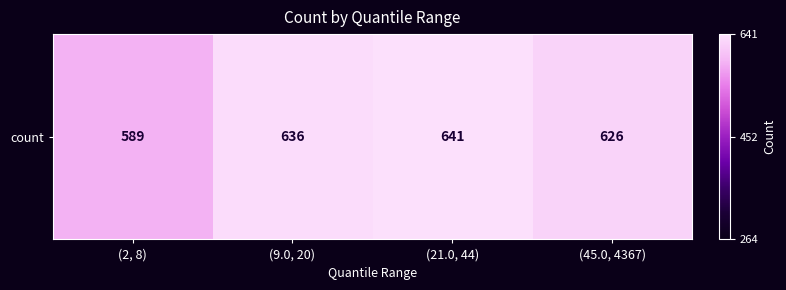

At which category does the chart reach its peak across all series?

(21.0, 44)